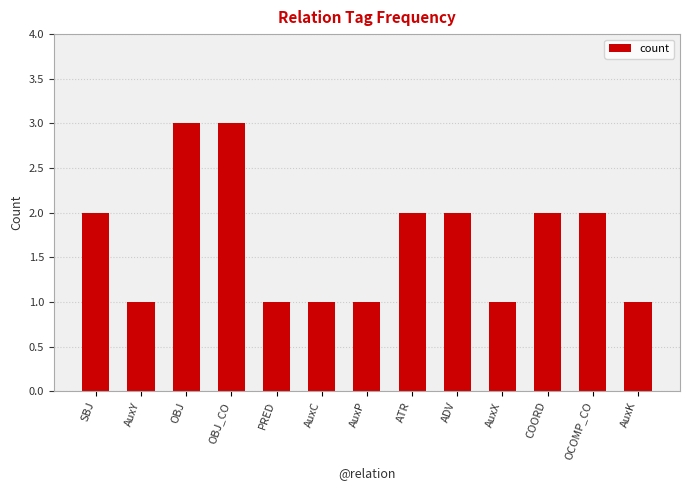

What is the sum of the values at ADV and OBJ_CO?

5